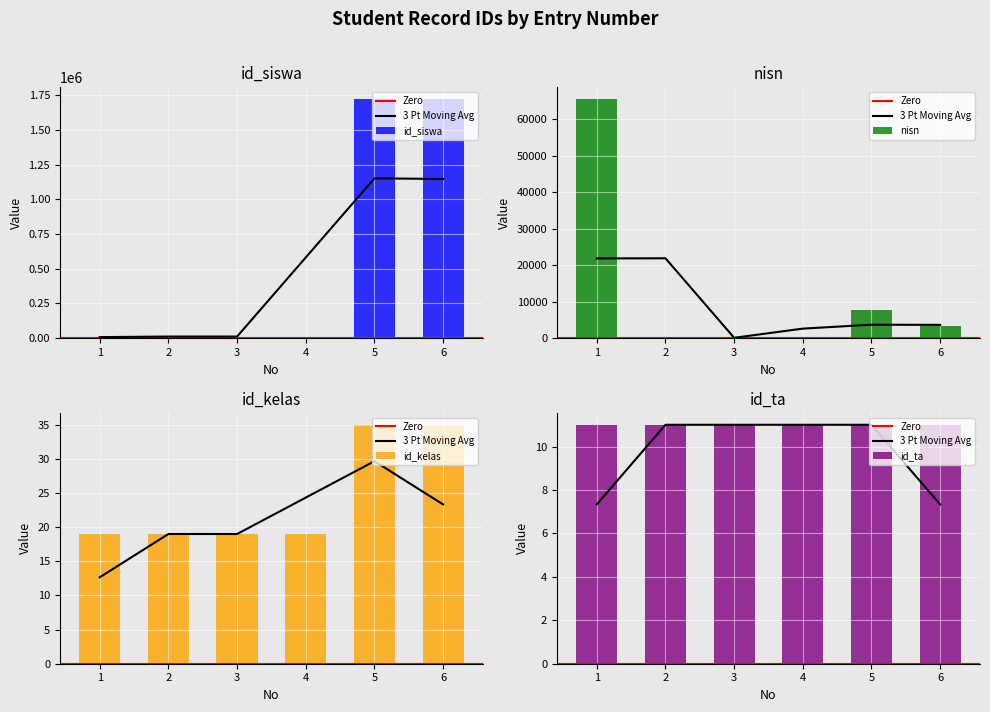

Which series has the widest spread of values?

id_siswa